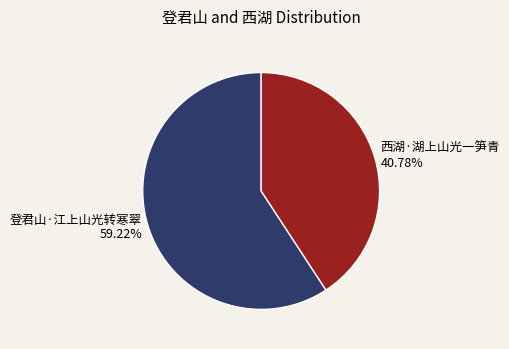

Which has a higher value, 西湖·湖上山光一笋青 or 登君山·江上山光转寒翠?

登君山·江上山光转寒翠